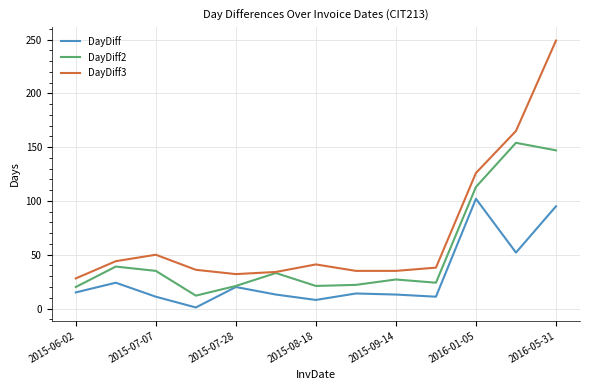

Is this an area chart (filled region under the line)?

No